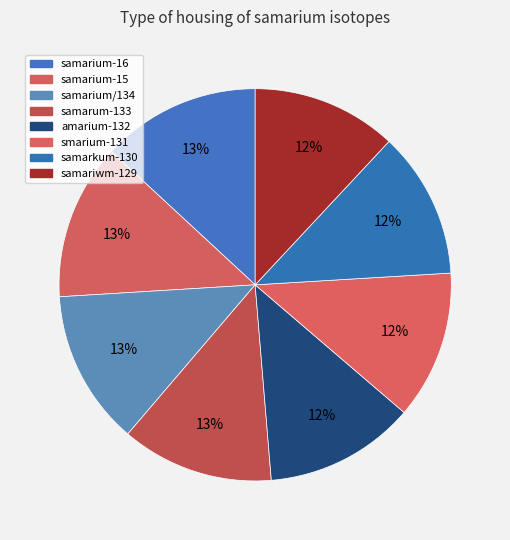

Which category has the smallest portion of the pie?

samariwm-129